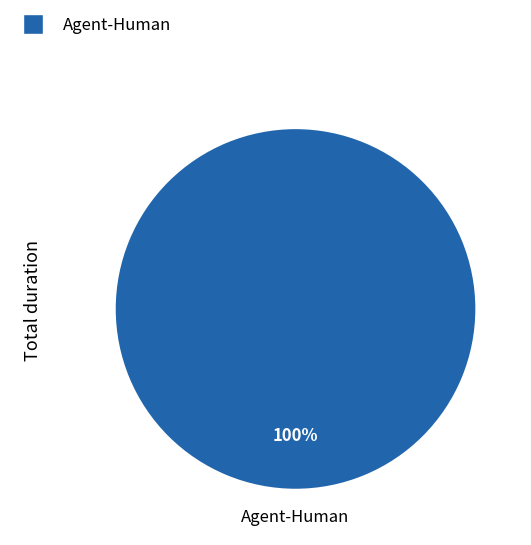

Does any single category account for the majority?

Yes